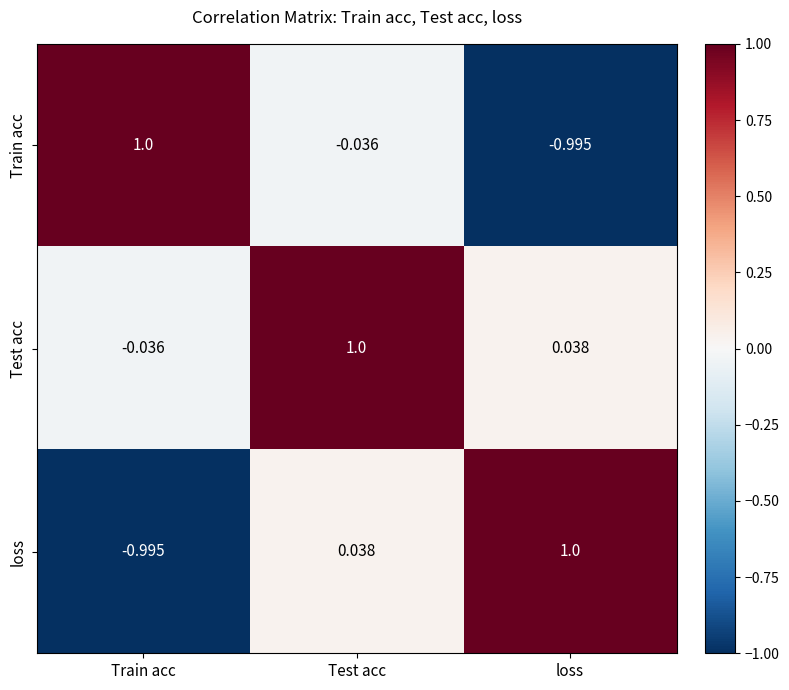

Rank the categories by Train acc value from highest to lowest.

Train acc, Test acc, loss